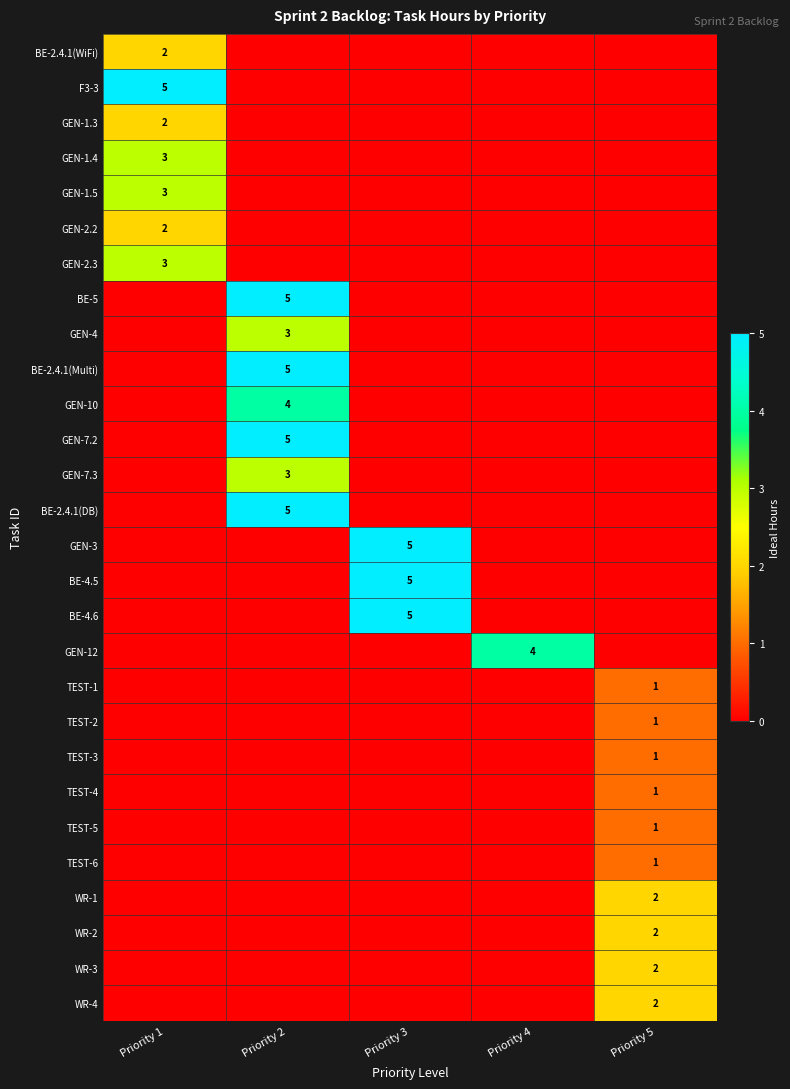

The value of GEN-7.2 at Priority 2 is 5. True or false?

True